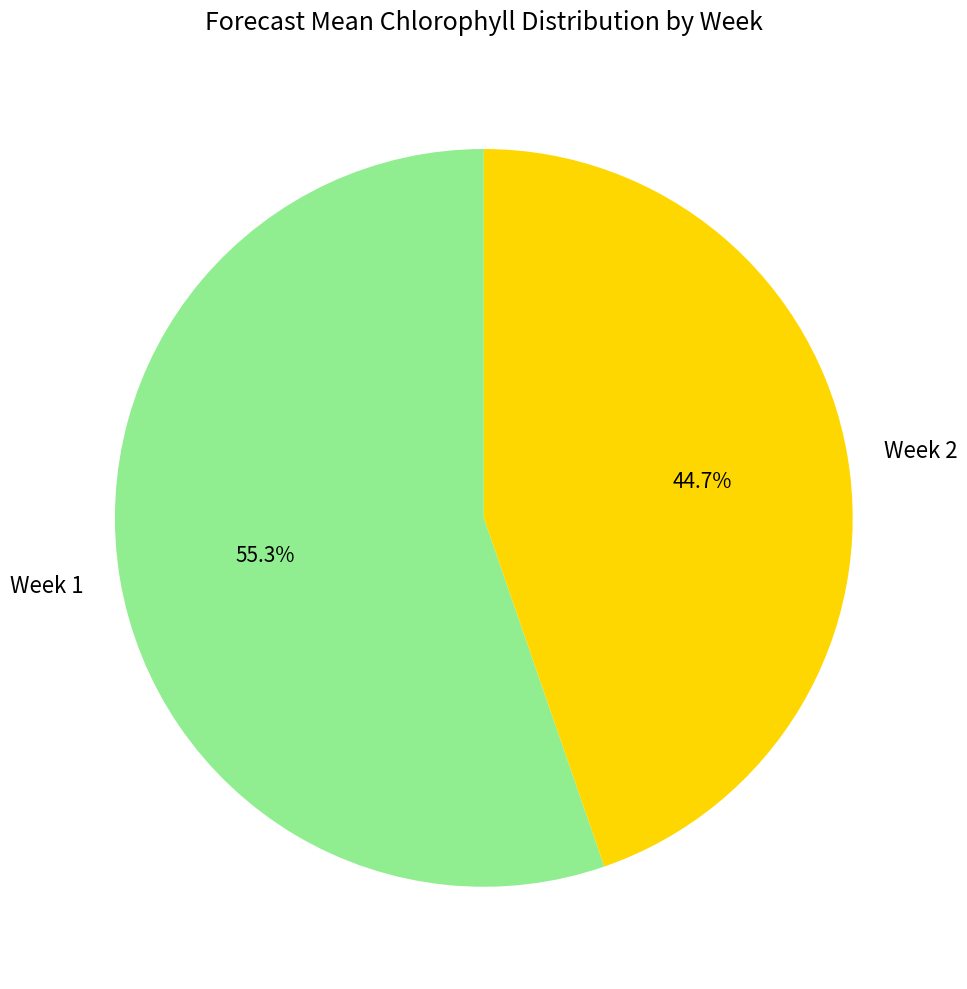

Approximately how many times larger is the value at Week 1 compared to Week 2?

1.2